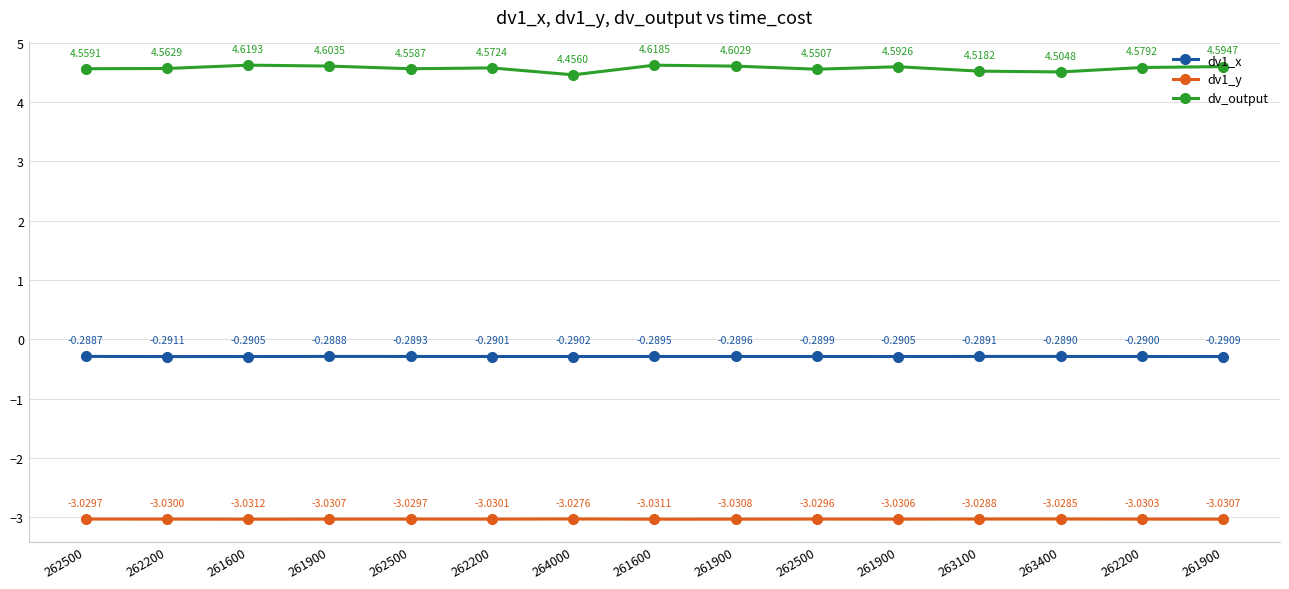

What are all the series names shown in the legend?

dv1_x, dv1_y, dv_output